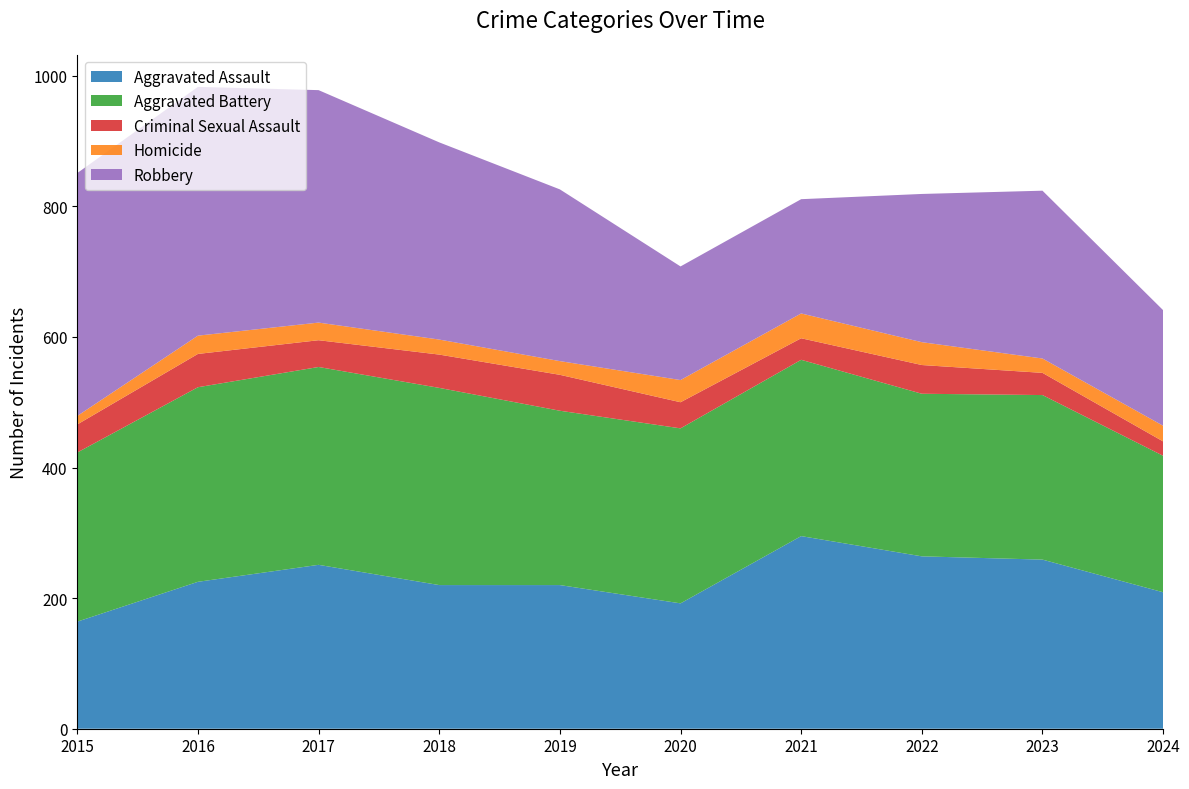

Reading left to right, what are all the values shown in this chart?

Aggravated Assault: 2015=164	2016=225	2017=251	2018=220	2019=220	2020=192	2021=295	2022=264	2023=259	2024=209
Aggravated Battery: 2015=259	2016=298	2017=303	2018=302	2019=267	2020=268	2021=270	2022=249	2023=252	2024=209
Criminal Sexual Assault: 2015=43	2016=51	2017=41	2018=51	2019=55	2020=40	2021=33	2022=44	2023=34	2024=22
Homicide: 2015=13	2016=28	2017=27	2018=23	2019=21	2020=34	2021=38	2022=35	2023=22	2024=24
Robbery: 2015=372	2016=381	2017=356	2018=302	2019=263	2020=174	2021=175	2022=227	2023=257	2024=177